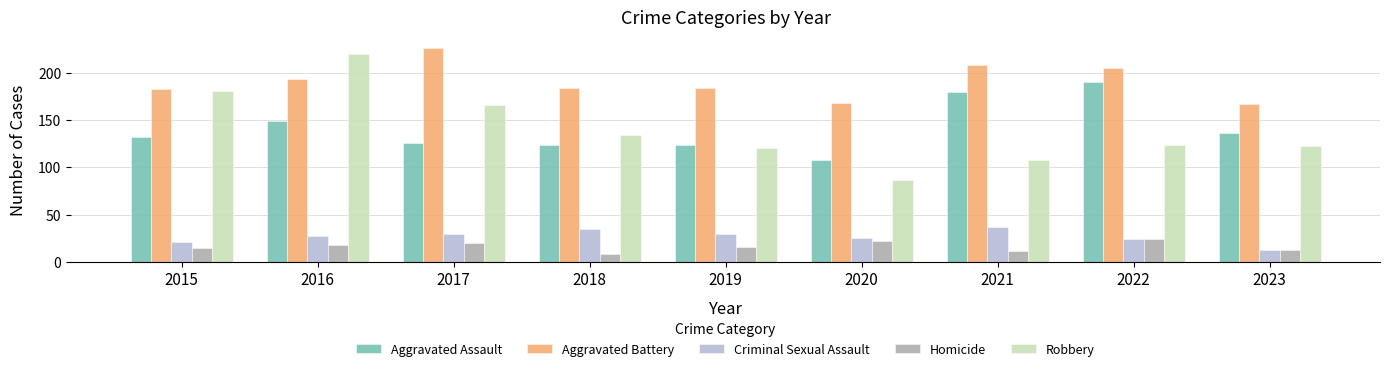

Rank the series at 2018 from highest to lowest value.

Aggravated Battery, Robbery, Aggravated Assault, Criminal Sexual Assault, Homicide